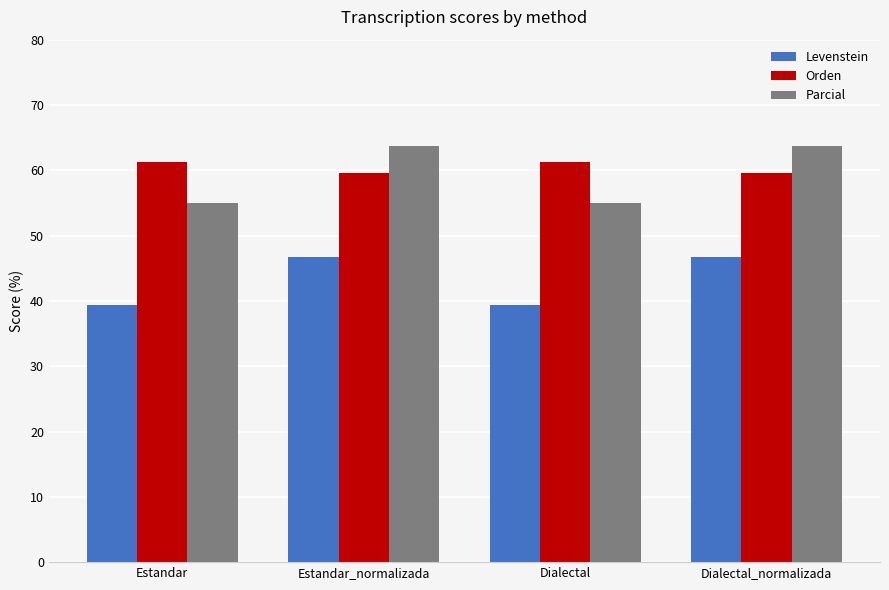

What is the maximum value shown in the chart?

63.8